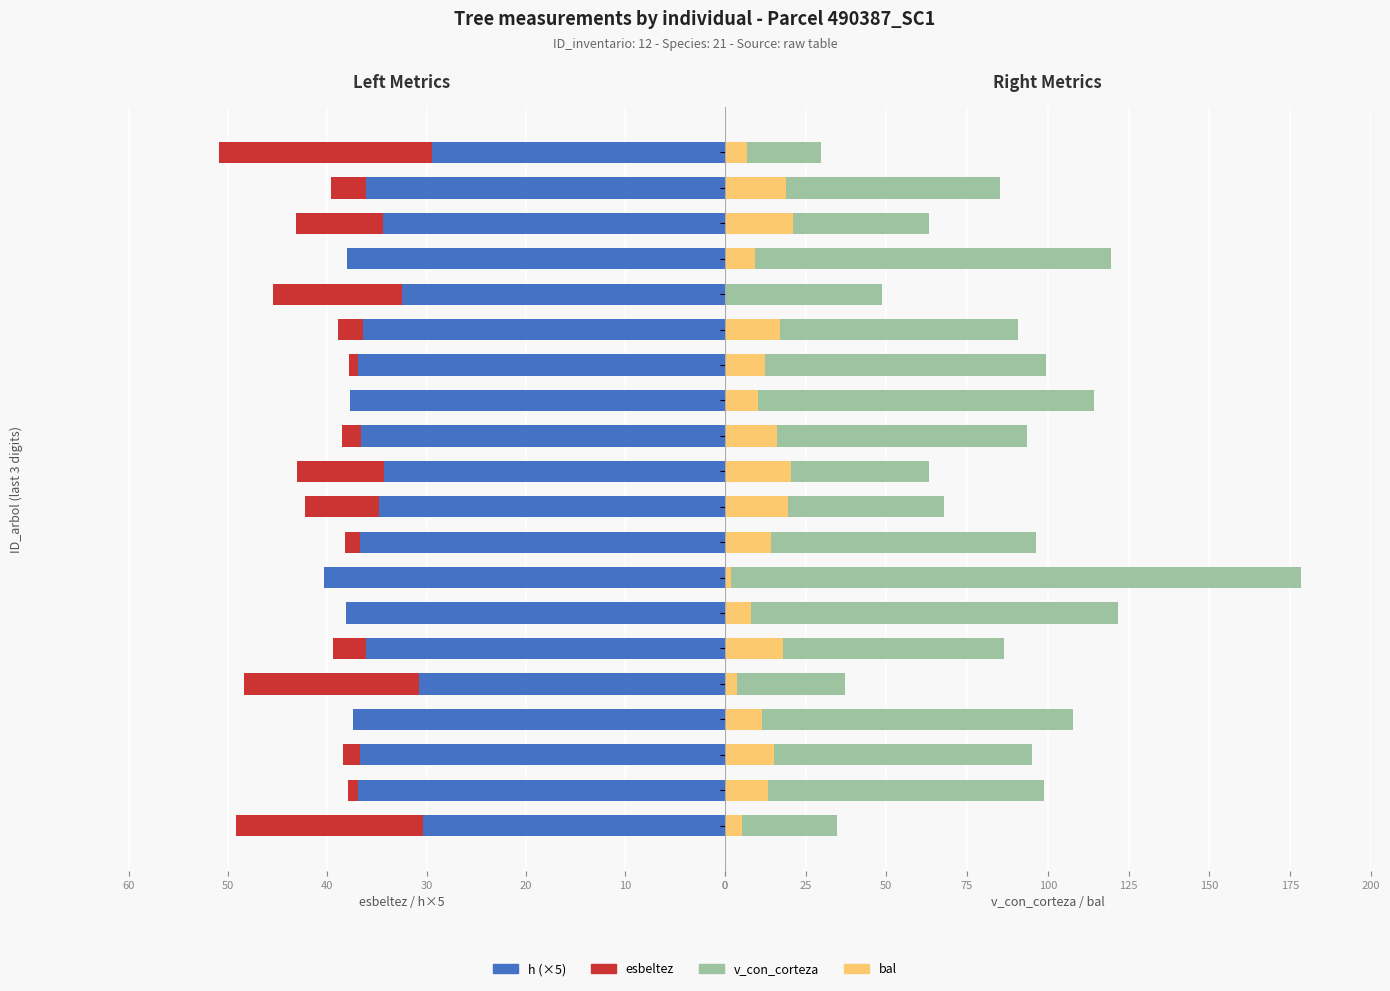

Which label corresponds to the smallest value in the chart?

016